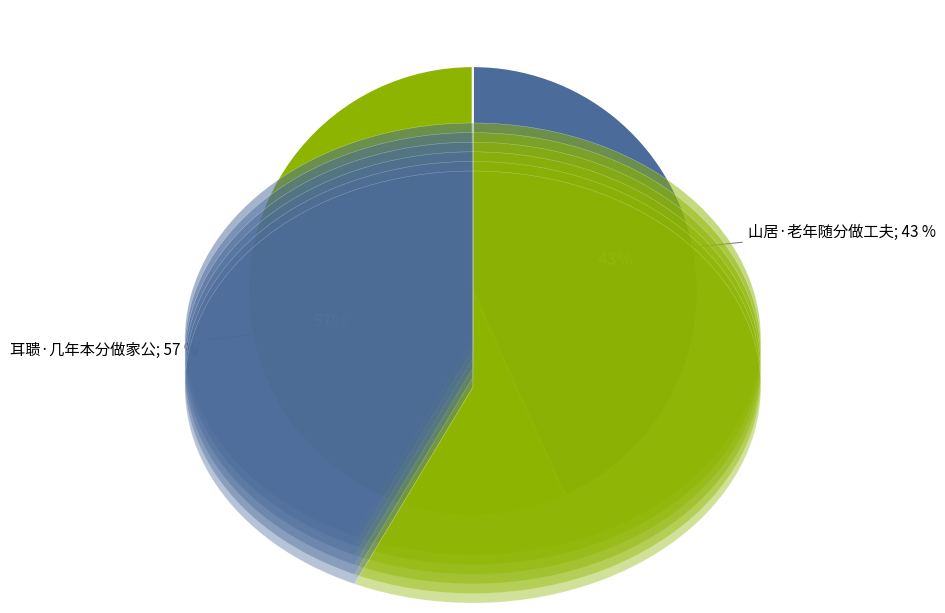

To the nearest percent, what is the average slice percentage?

50%